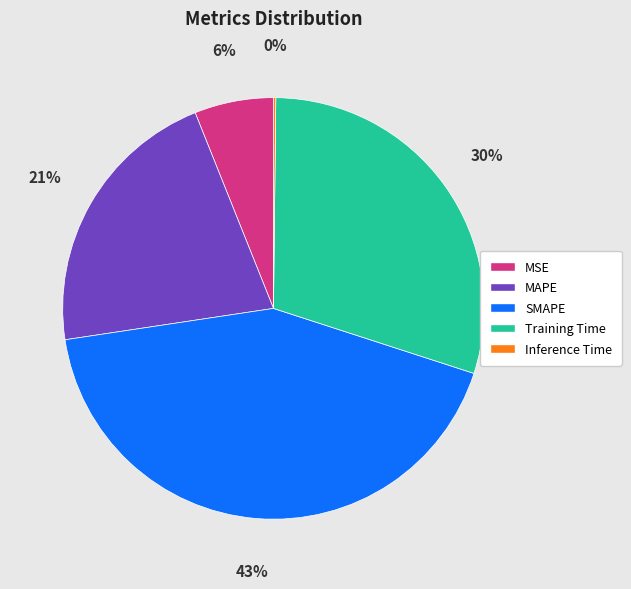

To the nearest percent, what is the average slice percentage?

20%